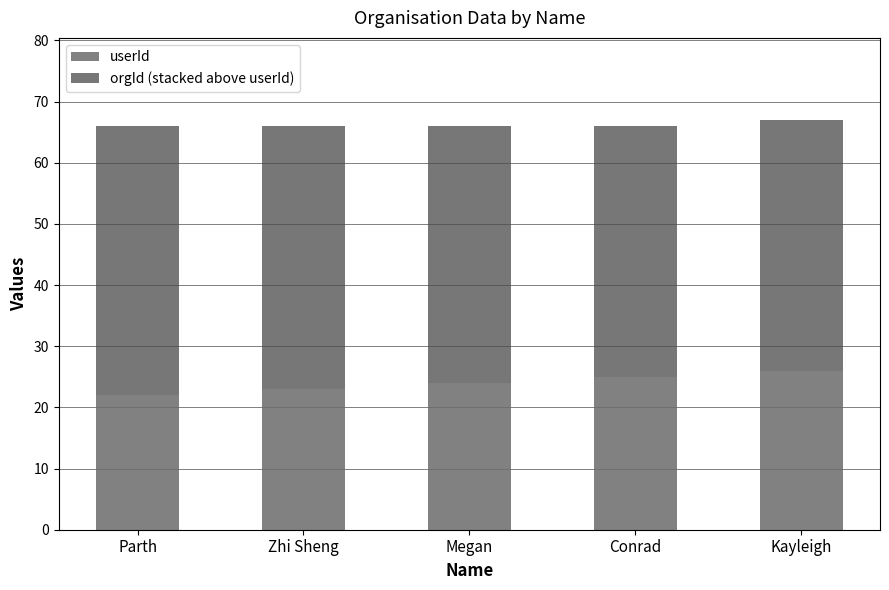

What is the difference between the maximum and second lowest values in the userId series?

3